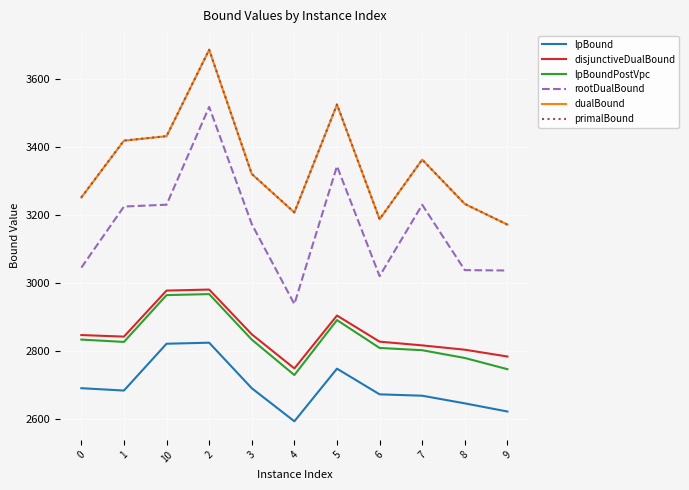

At which category is the sum across all series the highest?

2